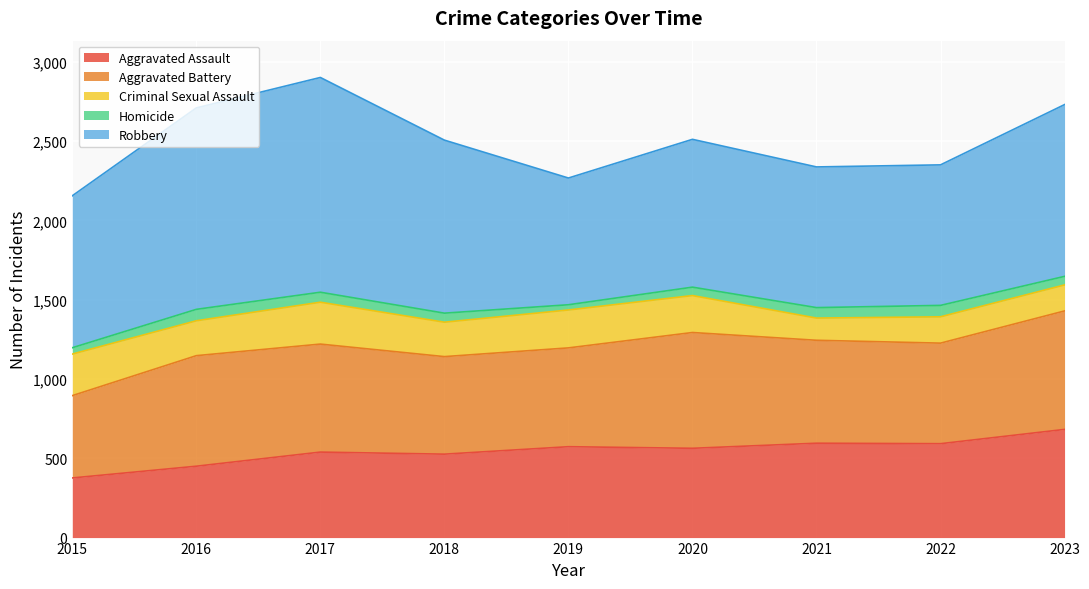

How many lines are shown in the chart?

5